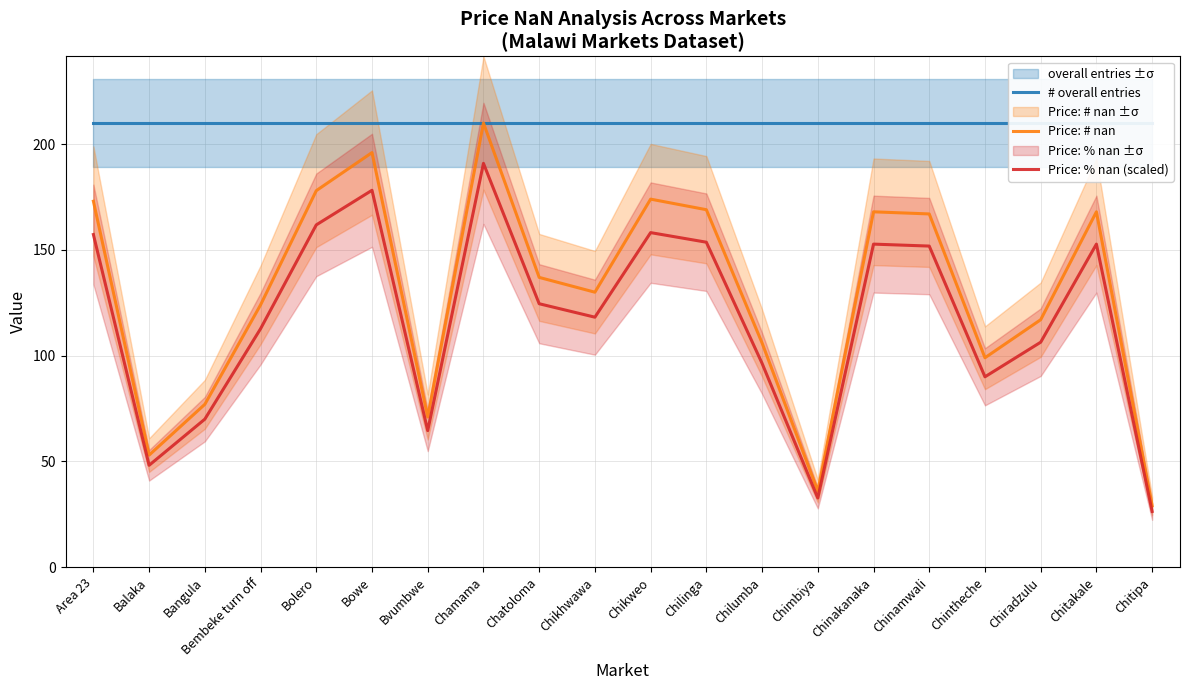

What is the approximate value of Price: # nan at Bvumbwe?

71.0